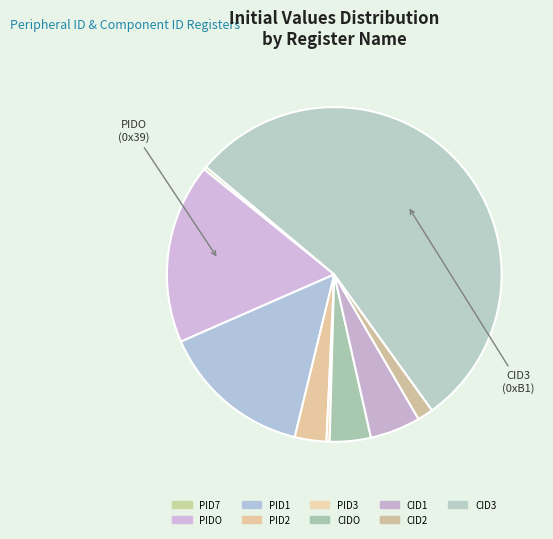

Does CID3 represent more than half of the total?

Yes